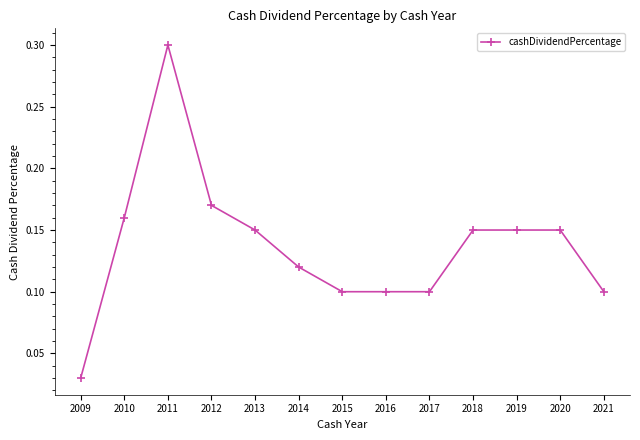

Which has a higher value, 2013 or 2009?

2013